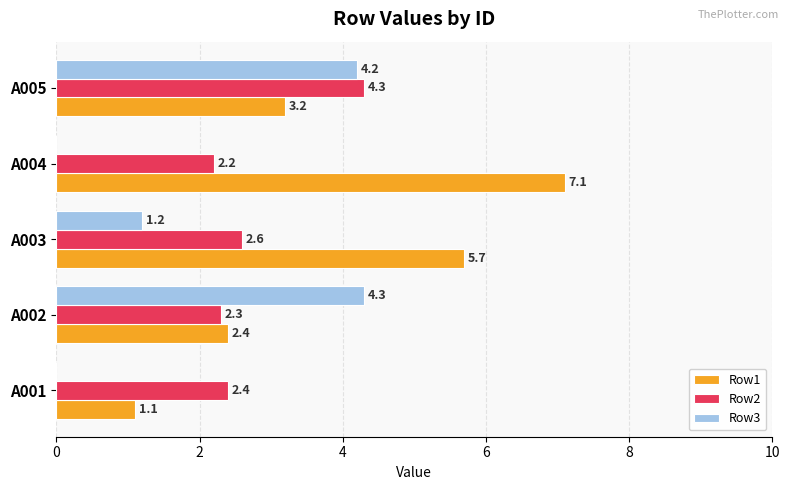

What is the sum of all Row2 values?

13.8